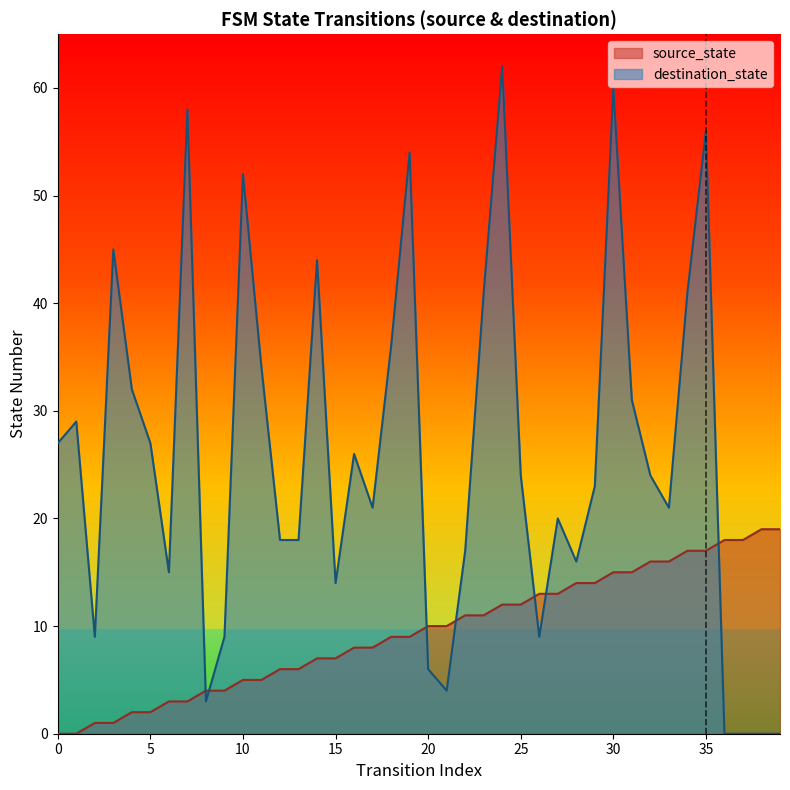

Between which two adjacent categories do source_state and destination_state first intersect?

7 and 8